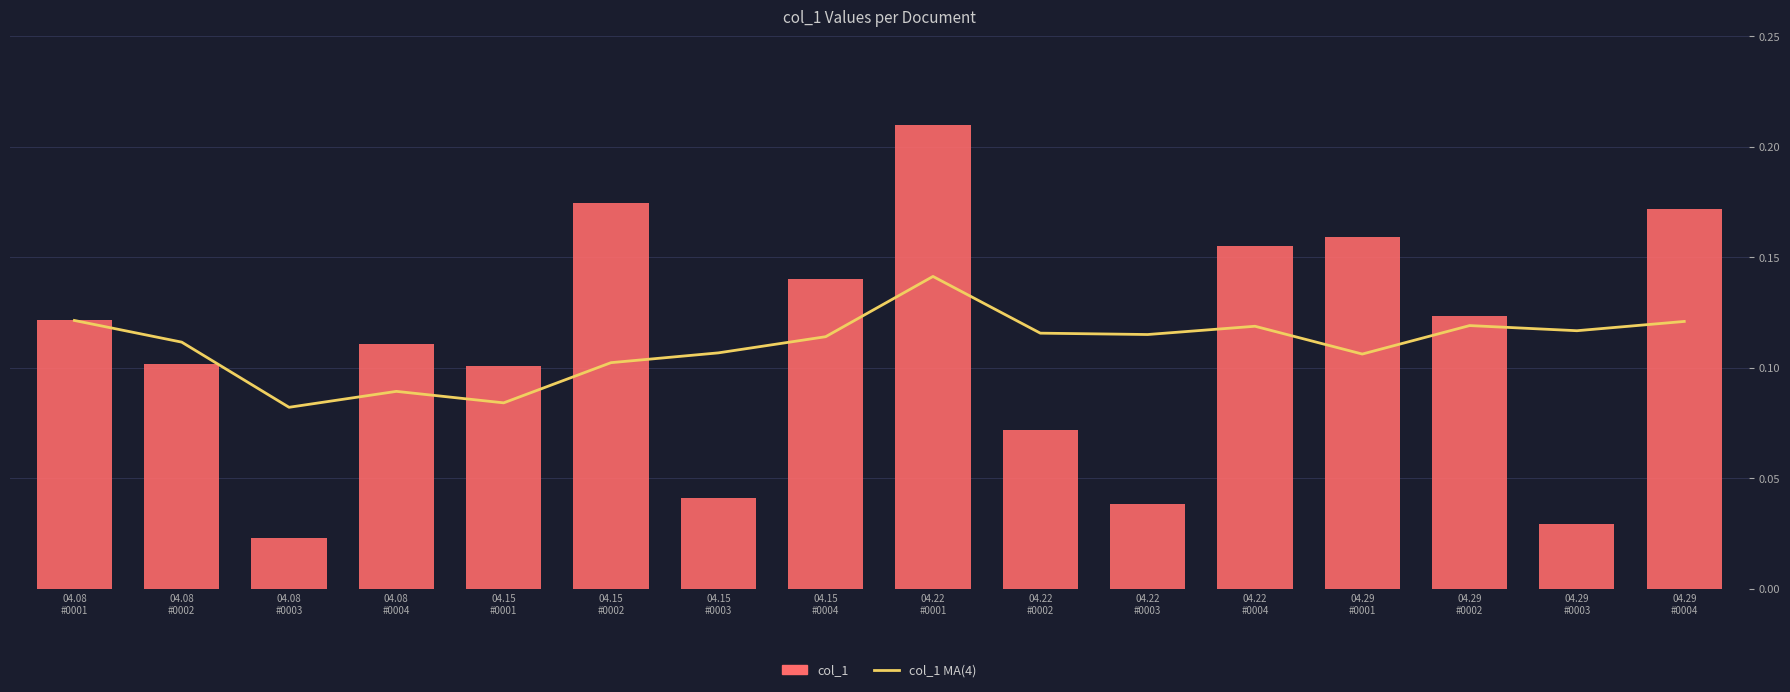

What are all the series names shown in the legend?

col_1 MA(4), col_1